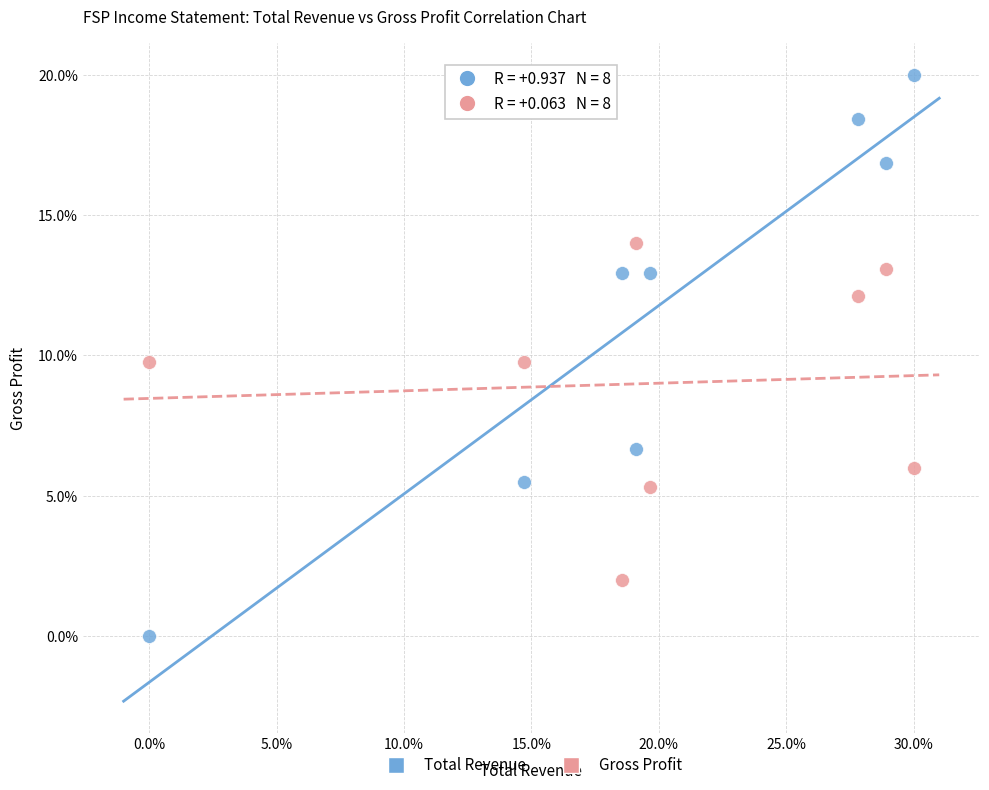

Which series has the largest Y range (max minus min)?

Total Revenue